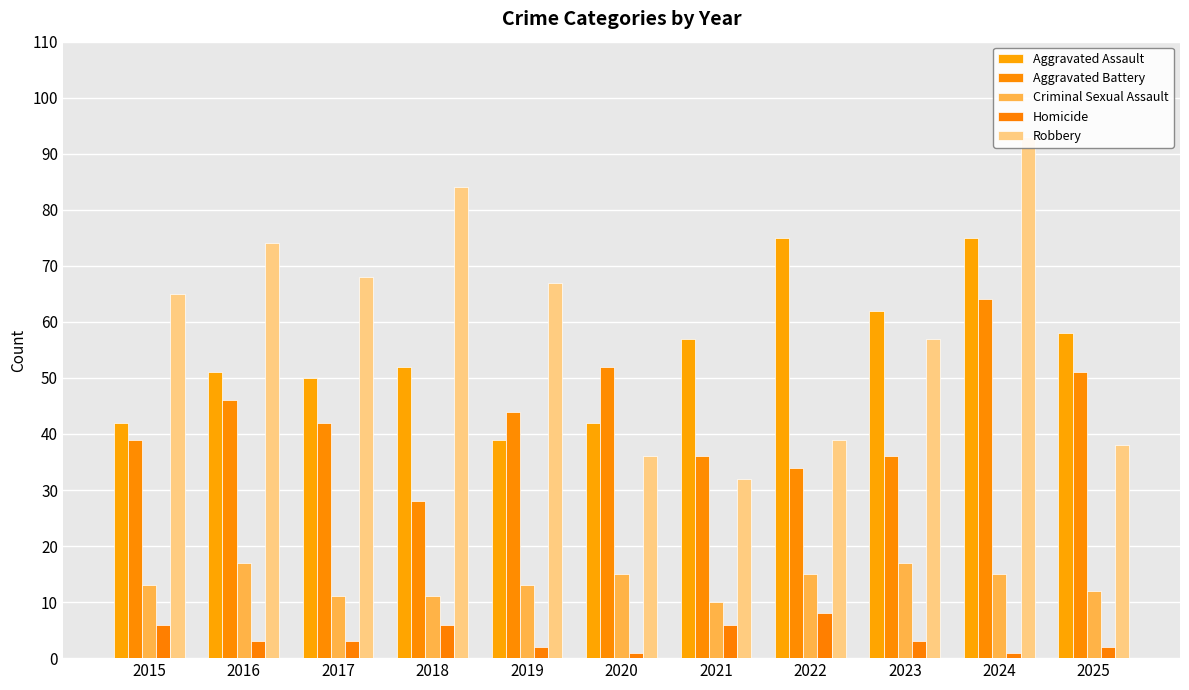

Are the bars horizontal?

No